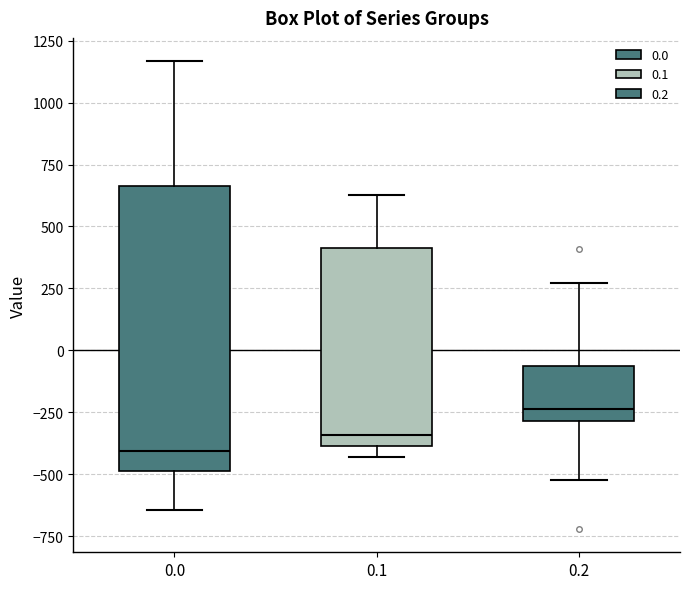

Reading left to right, transcribe this box plot: for each box, give where its median line is, the range the box spans, and where its two whiskers end, as read against the y-axis. The values are not printed on the chart, so give them approximately, as read against the axis.

0.0: median -400, box -500 to 650, whiskers -650 to 1150
0.1: median -350, box -400 to 400, whiskers -450 to 650
0.2: median -250, box -300 to -50, whiskers -500 to 250